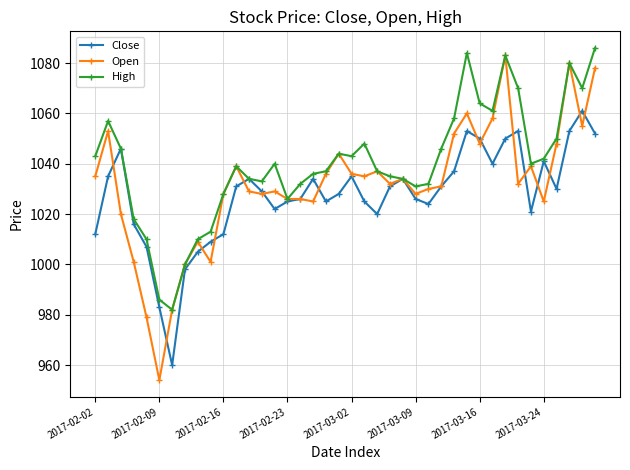

Which series has the largest total across all categories?

High